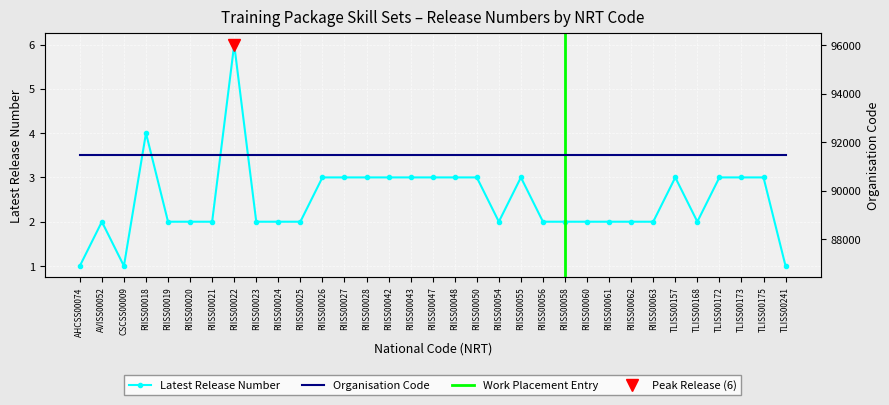

What is the label of the 11th point from the right?

RIISS00058